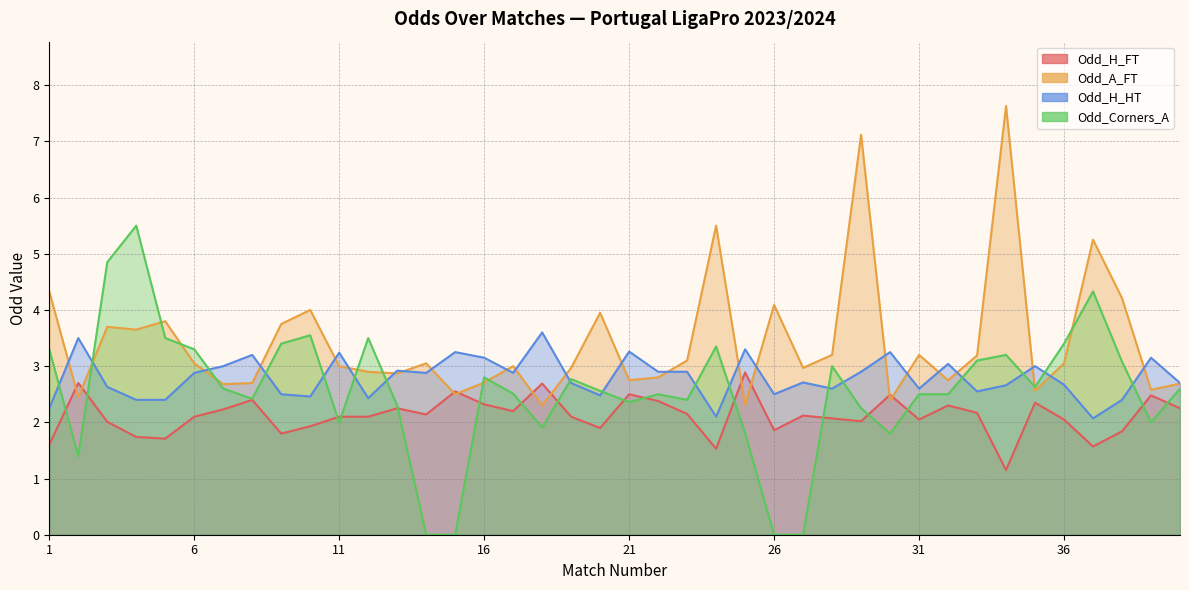

Is the value of Odd_Corners_A at 6 greater than the value of Odd_H_HT at 6?

Yes